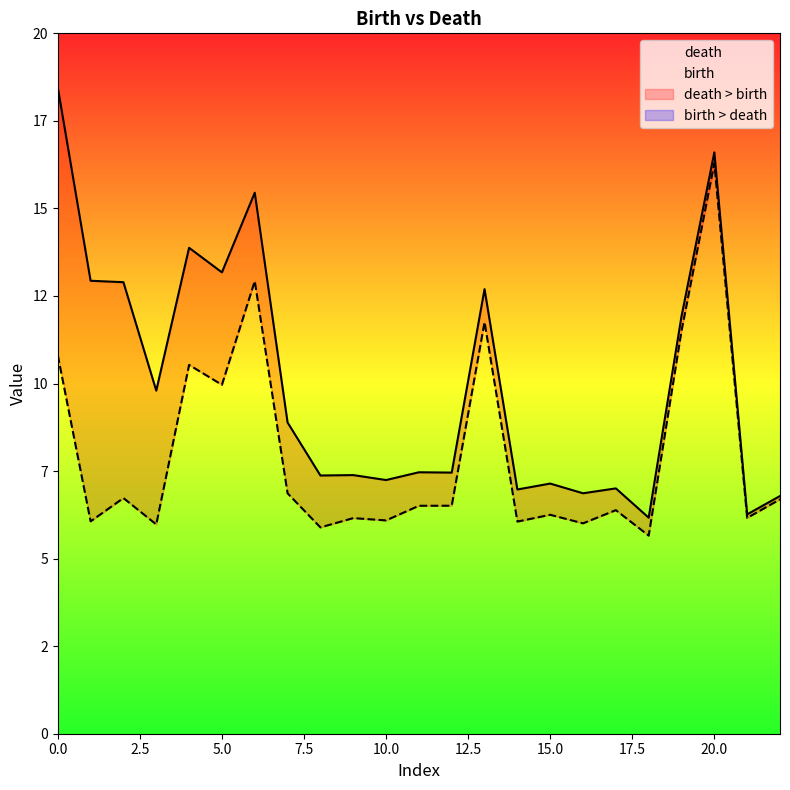

True or false: birth and death cross at least once.

False